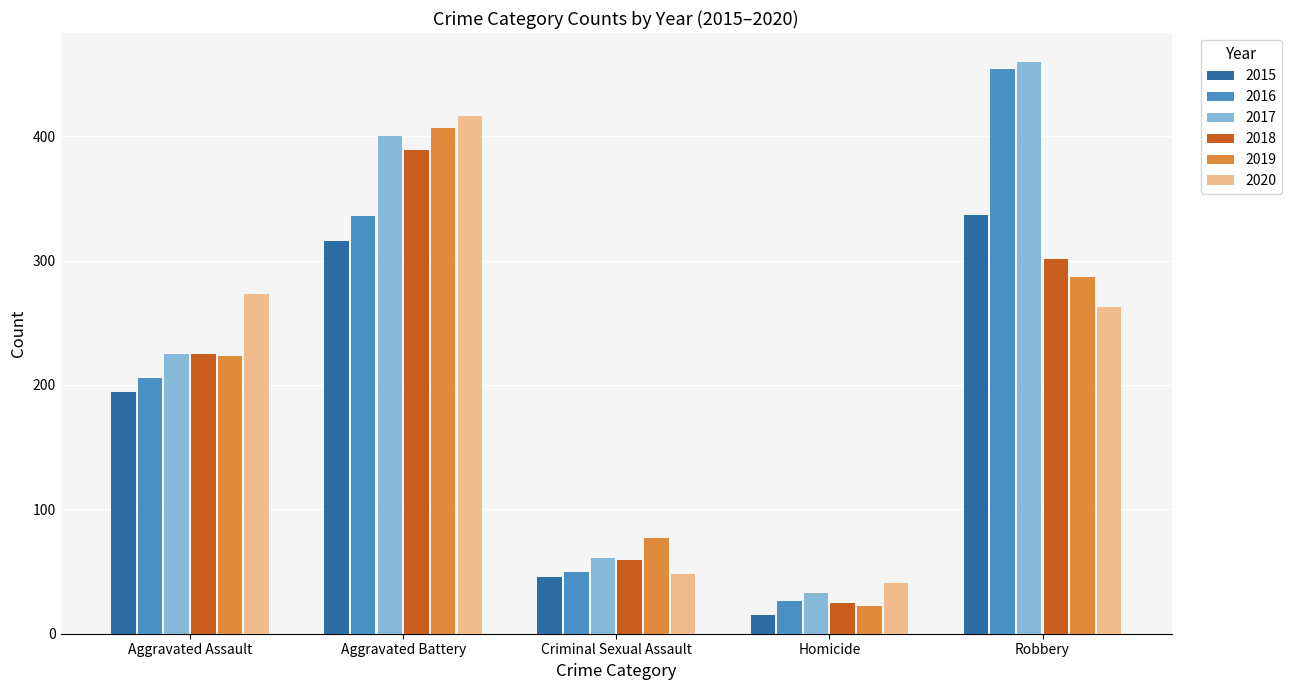

Which series changed the most between Aggravated Assault and Criminal Sexual Assault?

2020